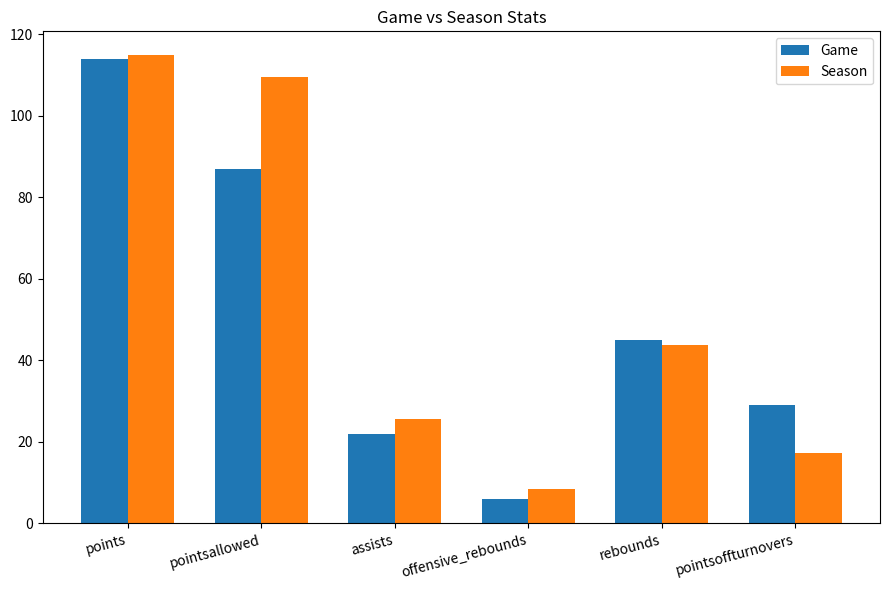

Reading left to right, transcribe all the data shown in this chart.

Game: points=114.0	pointsallowed=87.0	assists=22.0	offensive_rebounds=6.0	rebounds=45.0	pointsoffturnovers=29.0
Season: points=115.0	pointsallowed=109.6	assists=25.7	offensive_rebounds=8.4	rebounds=43.7	pointsoffturnovers=17.3